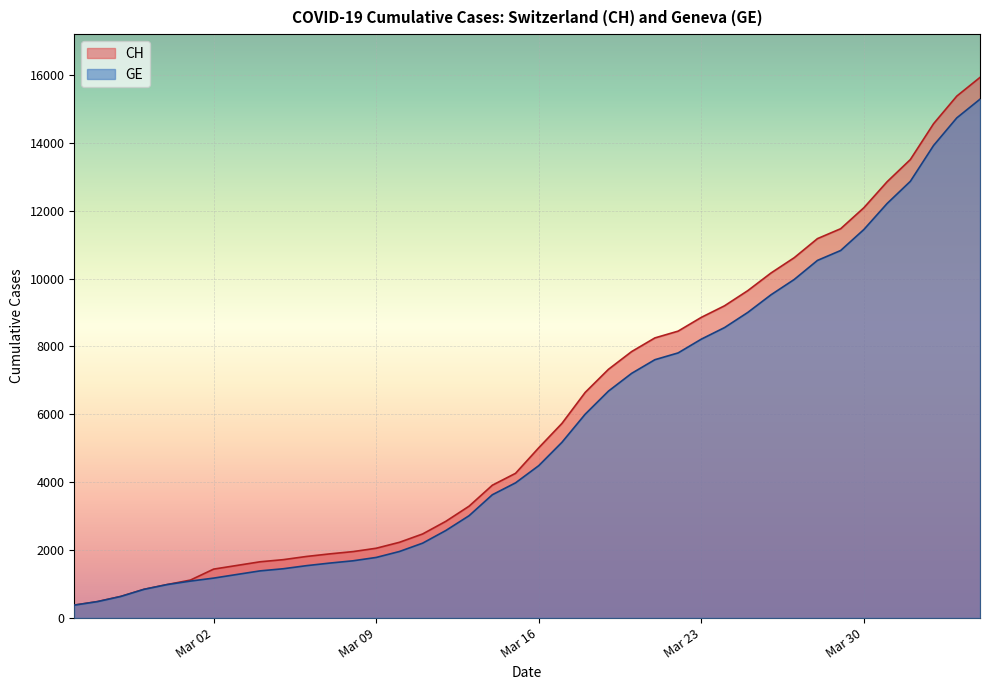

True or false: CH has a value of 1444 at 2020-03-17.

False